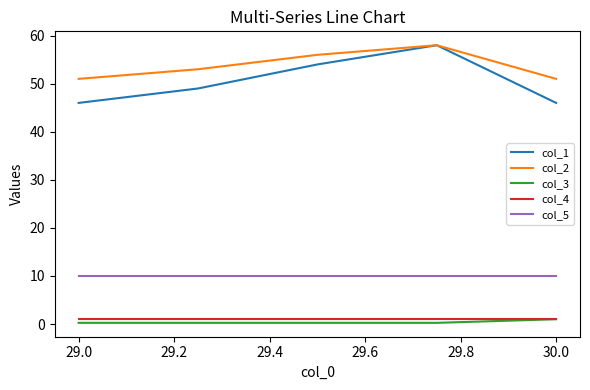

How many col_1 values are between 46 and 54?

4